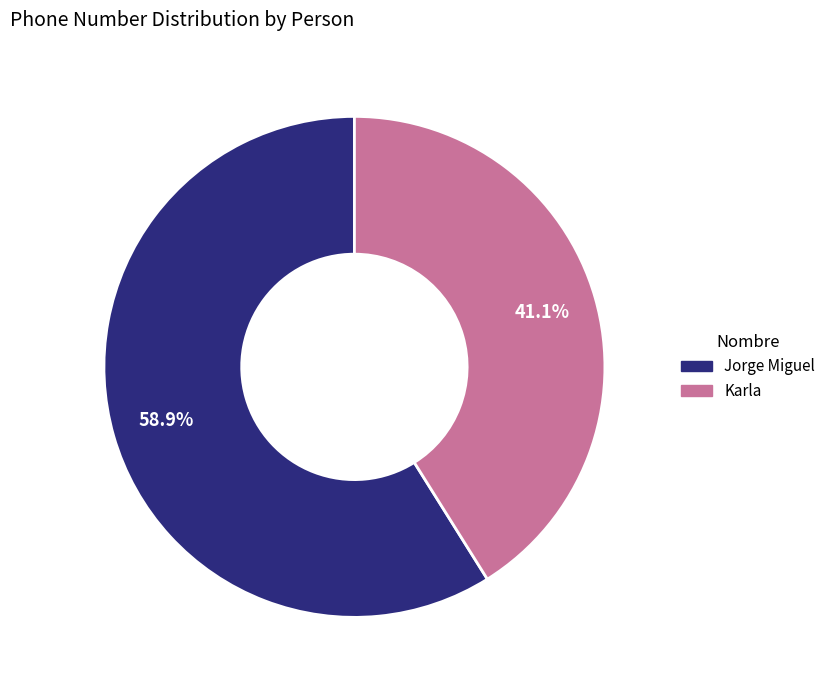

Approximately how many times larger is the value at Jorge Miguel compared to Karla?

1.4